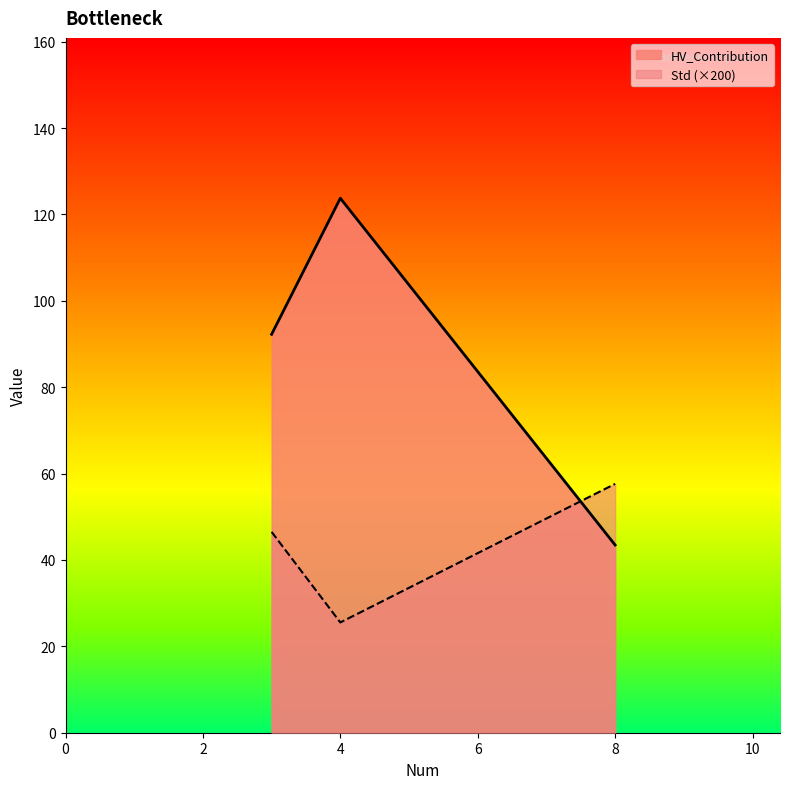

Which series has the widest spread of values?

HV_Contribution